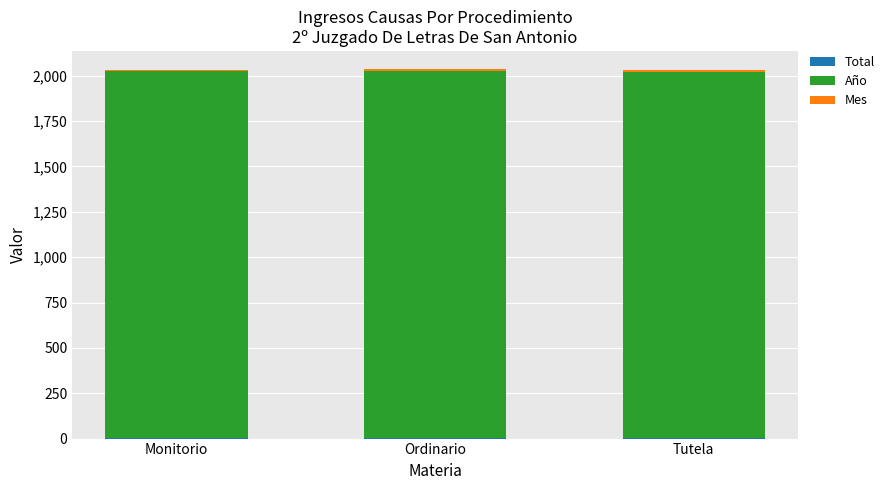

Does the chart contain stacked bars?

Yes